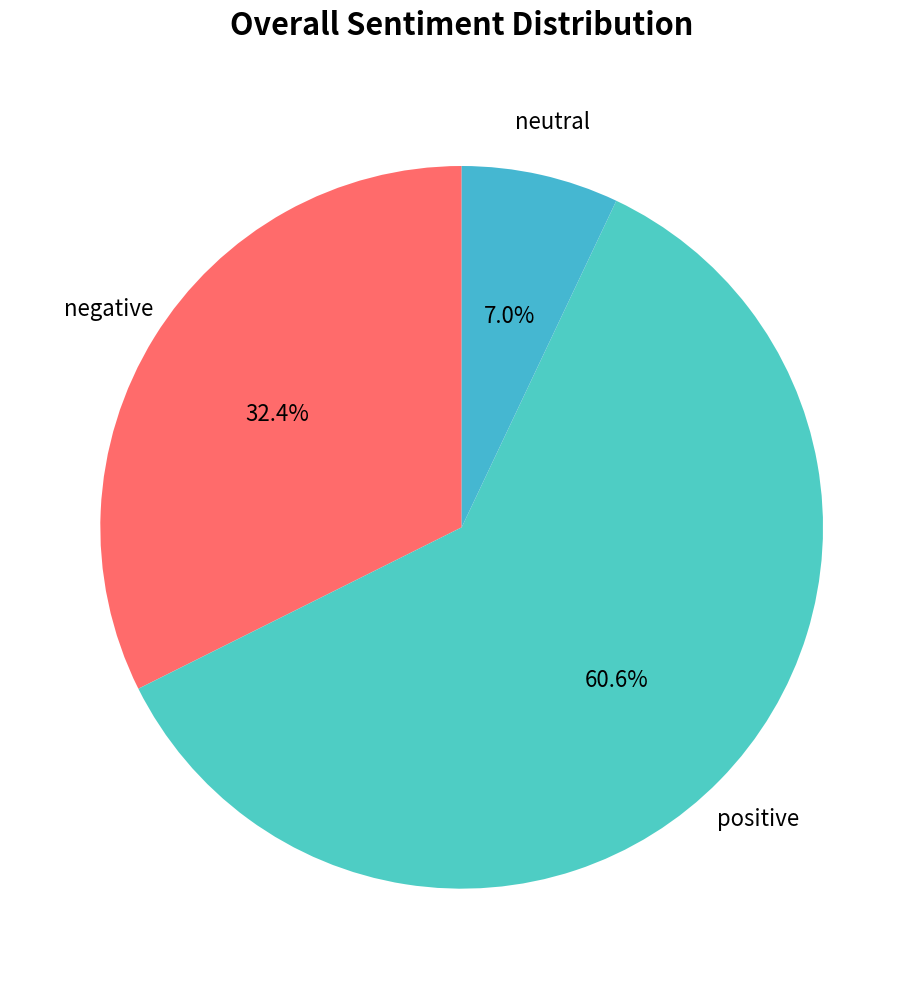

How much of the chart is everything except positive?

39.4%